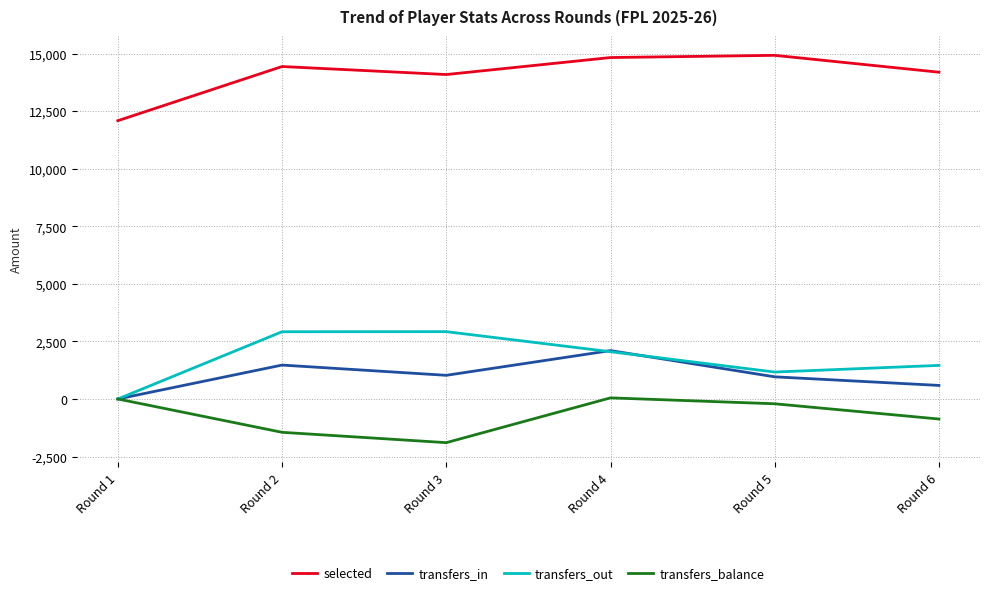

The value of transfers_out at Round 4 is 2052. True or false?

True